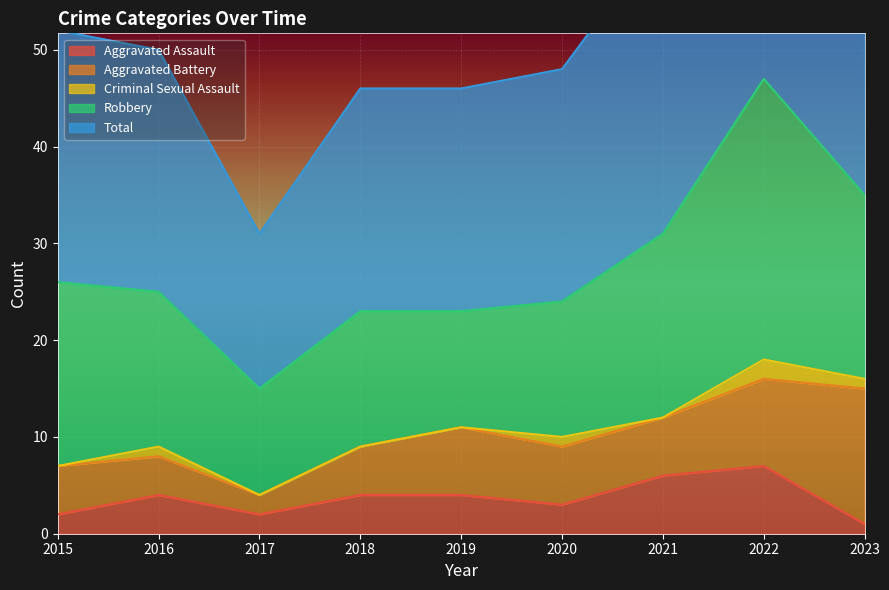

In Robbery, how many points are lower than both neighbors (excluding endpoints)?

2